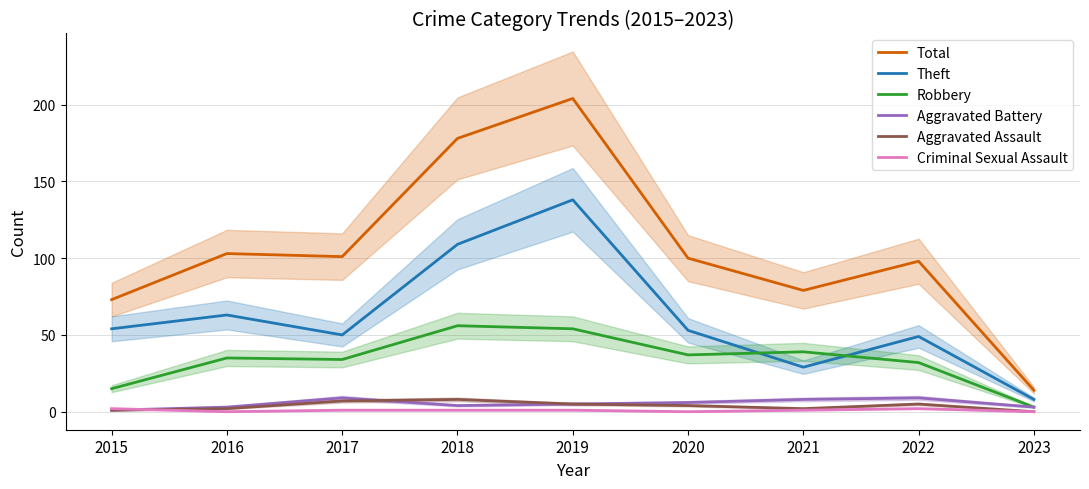

Which series has the widest spread of values?

Total